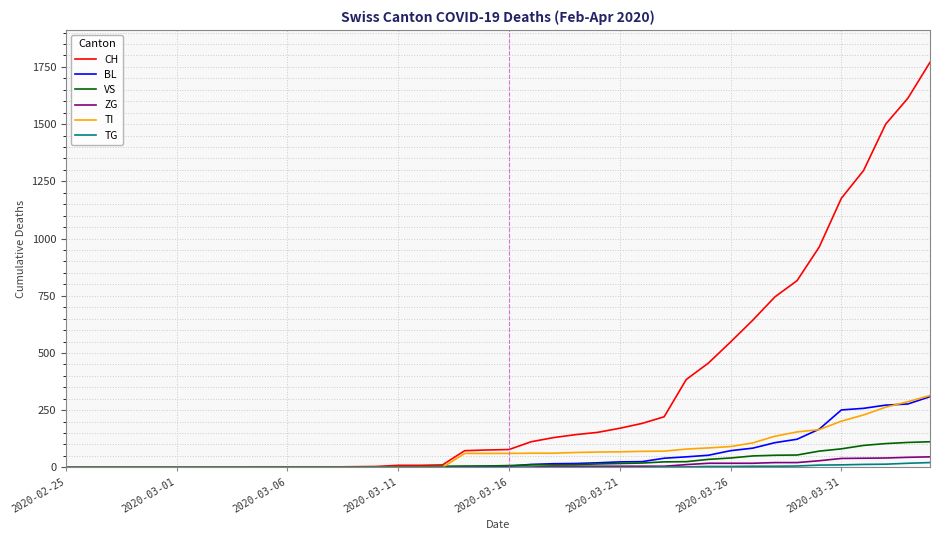

Which series has the largest total across all categories?

CH